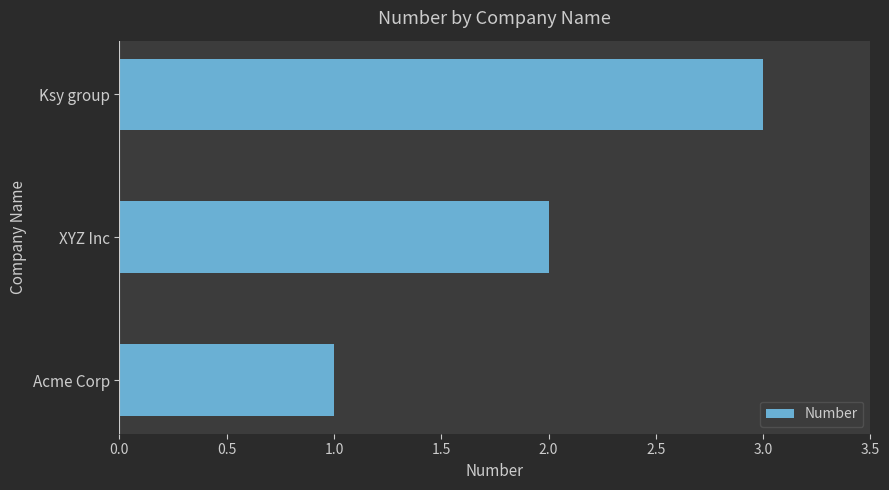

Approximately how many times larger is the value at Acme Corp compared to Ksy group?

0.3